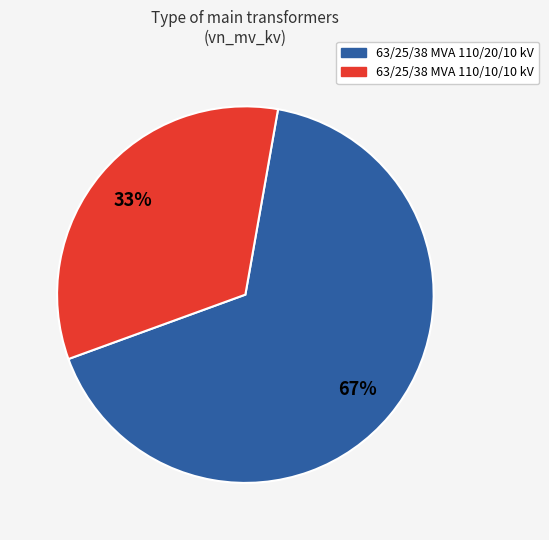

The 63/25/38 MVA 110/20/10 kV slice represents 73% of the pie. True or false?

False